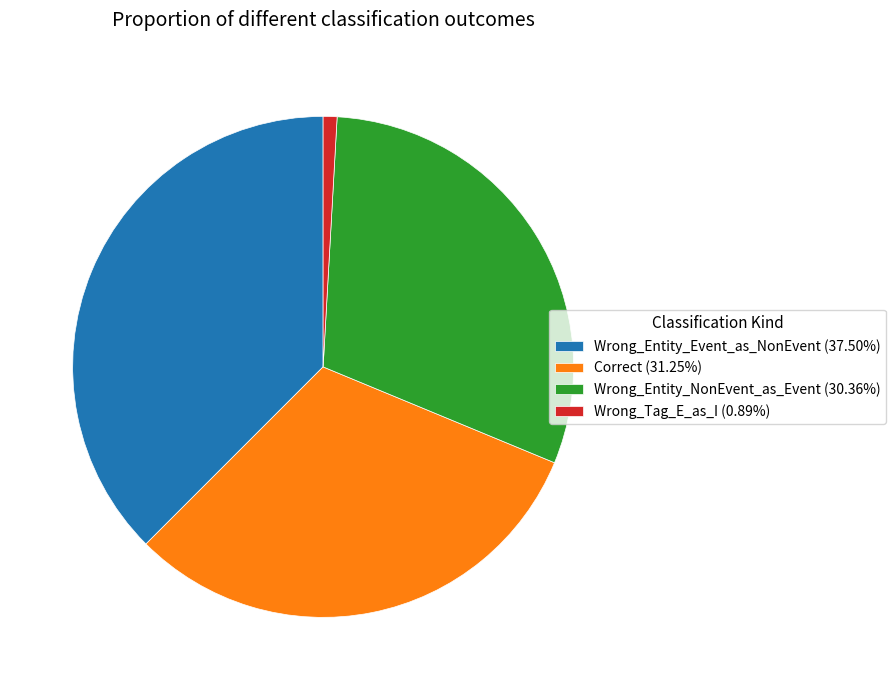

What is the ratio of the value at Wrong_Entity_Event_as_NonEvent (37.50%) to the value at Wrong_Entity_NonEvent_as_Event (30.36%)?

1.2